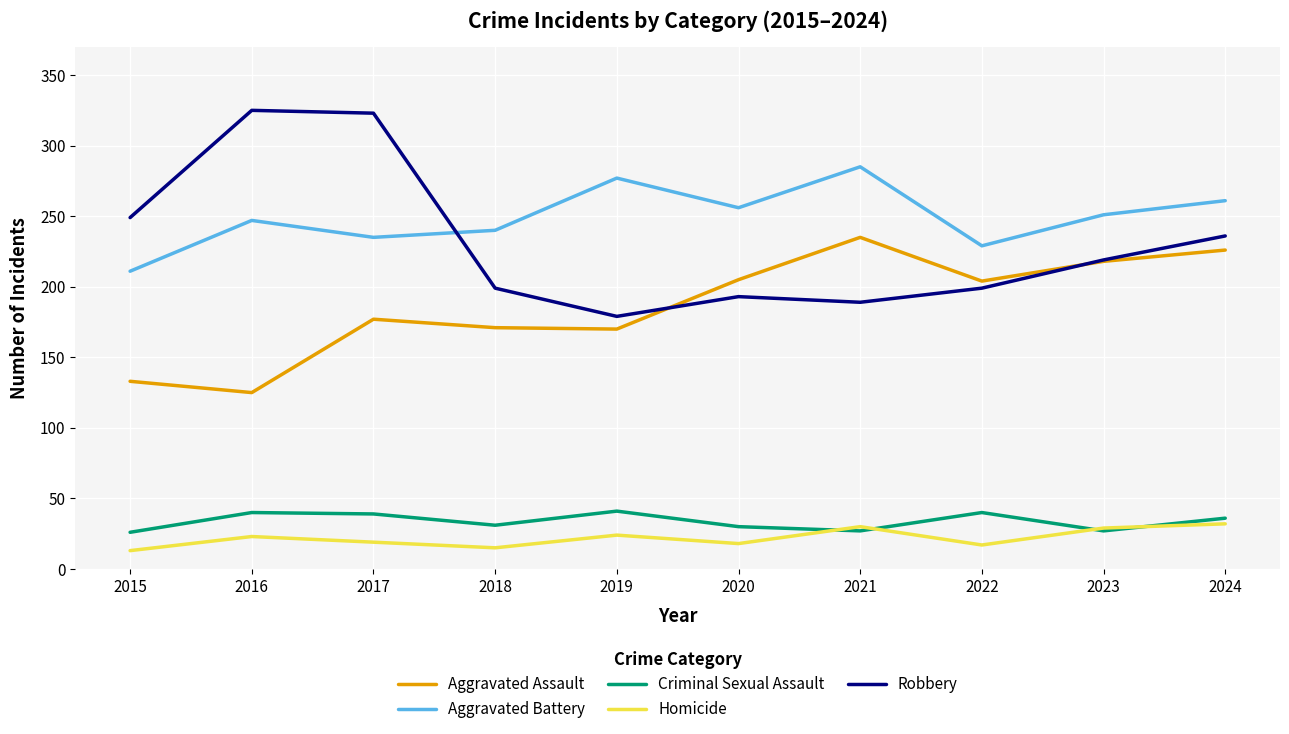

List the series in order of their peak value, lowest first.

Homicide, Criminal Sexual Assault, Aggravated Assault, Aggravated Battery, Robbery